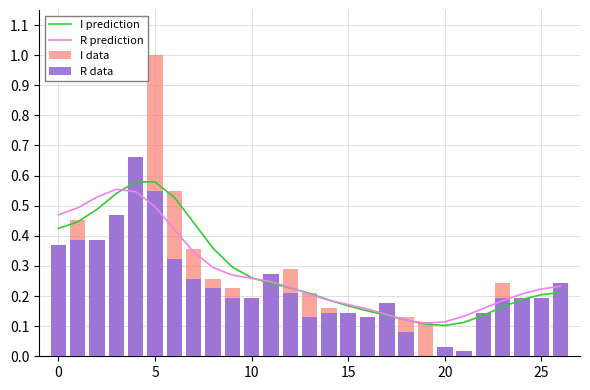

What is the value of the I prediction bar at the 5th from the left?

0.6